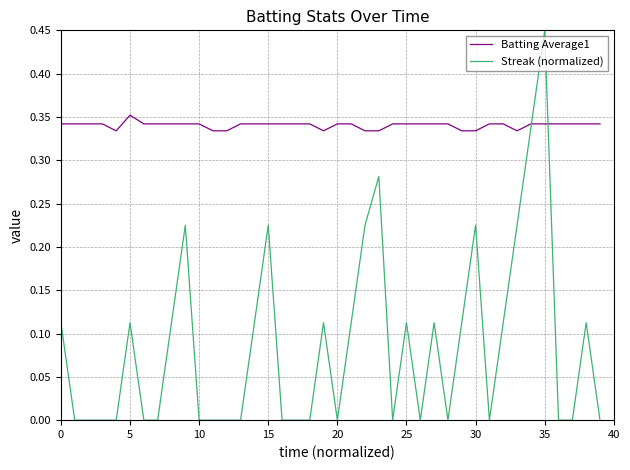

Which series has the largest total across all categories?

Batting Average1